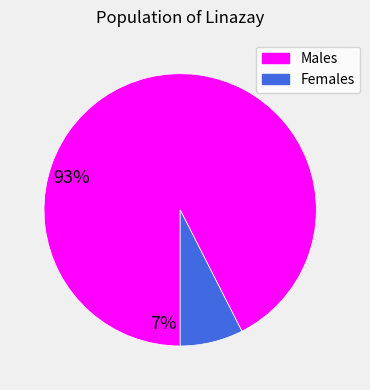

Which has a higher value, Females or Males?

Males